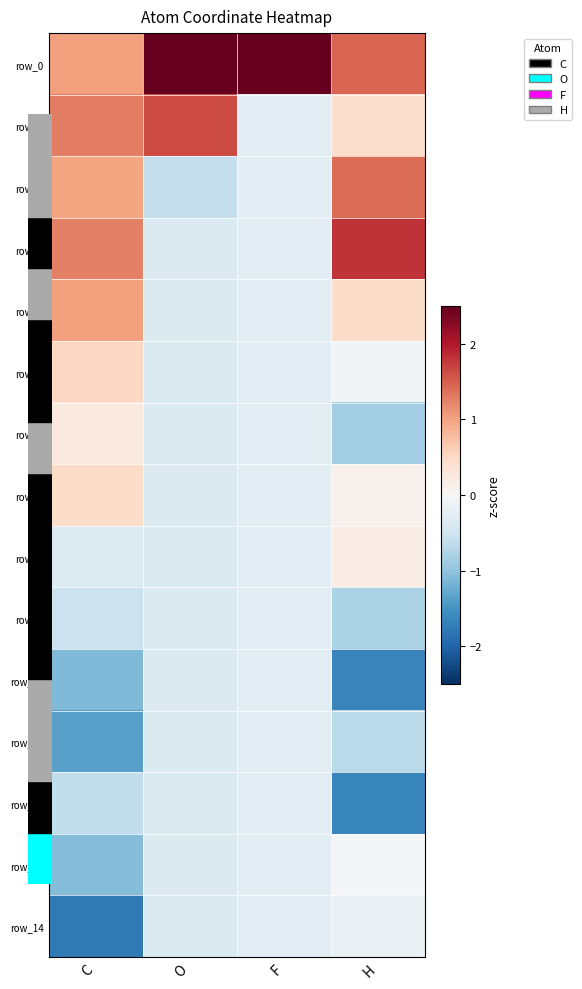

Reading left to right, transcribe all the data shown in this chart.

row_0: 1.0	3.2	3.7	1.5
row_1: 1.3	1.6	-0.3	0.4
row_2: 1.0	-0.6	-0.3	1.4
row_3: 1.3	-0.4	-0.3	1.8
row_4: 1.0	-0.4	-0.3	0.5
row_5: 0.5	-0.4	-0.3	-0.1
row_6: 0.2	-0.4	-0.3	-0.9
row_7: 0.5	-0.4	-0.3	0.1
row_8: -0.3	-0.4	-0.3	0.2
row_9: -0.5	-0.4	-0.3	-0.8
row_10: -1.1	-0.4	-0.3	-1.6
row_11: -1.4	-0.4	-0.3	-0.7
row_12: -0.6	-0.4	-0.3	-1.6
row_13: -1.1	-0.4	-0.3	-0.0
row_14: -1.8	-0.4	-0.3	-0.2